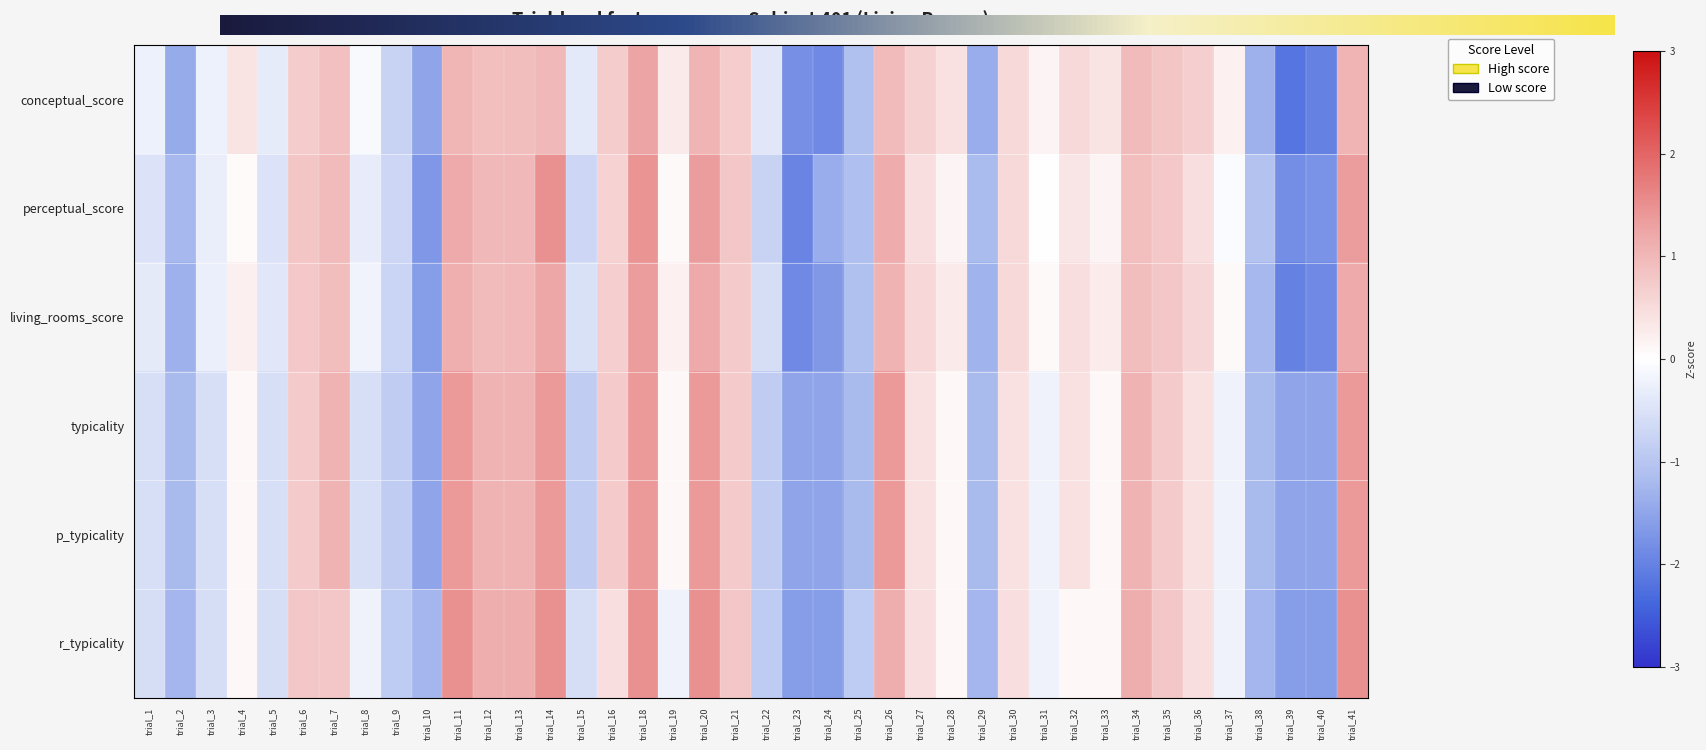

How many categories are shown in the chart?

40